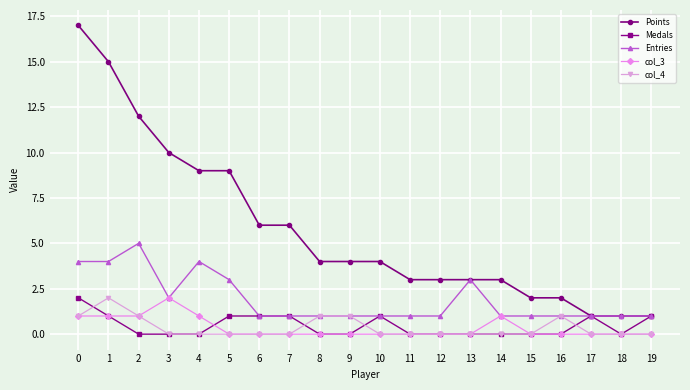

True or false: Medals has more than 1 interior local peaks.

True